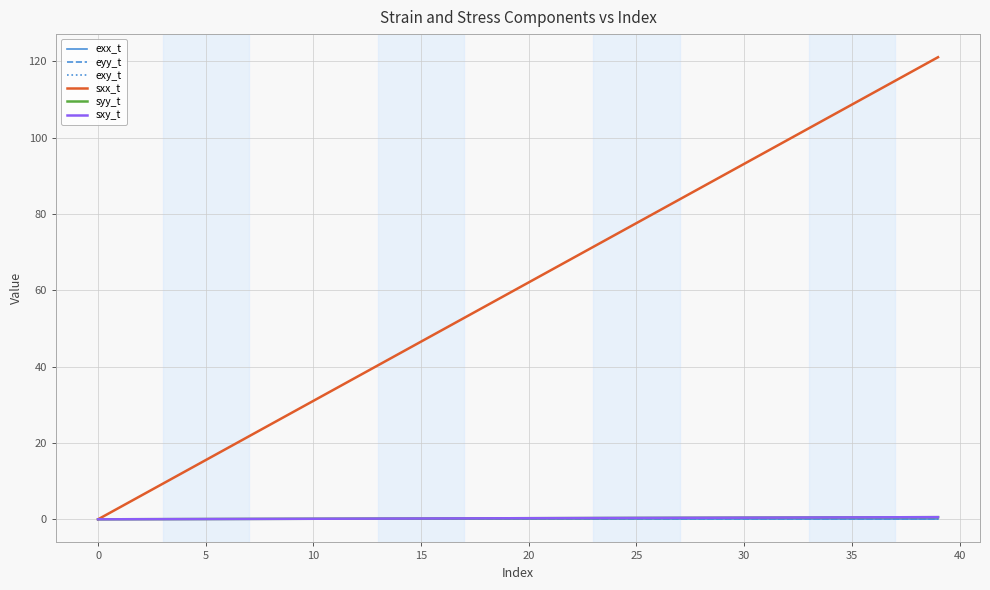

Which series has the widest spread of values?

sxx_t